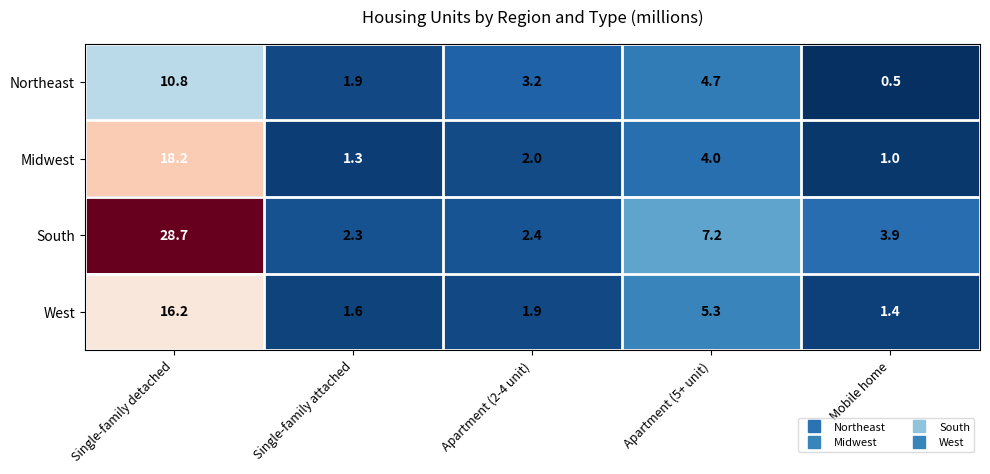

What is the sum of all Midwest values?

26.5